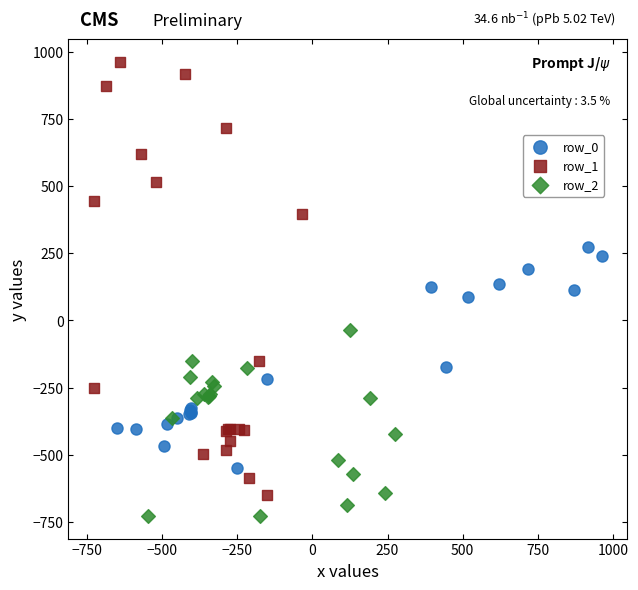

What are all the series names shown in the legend?

row_0, row_1, row_2